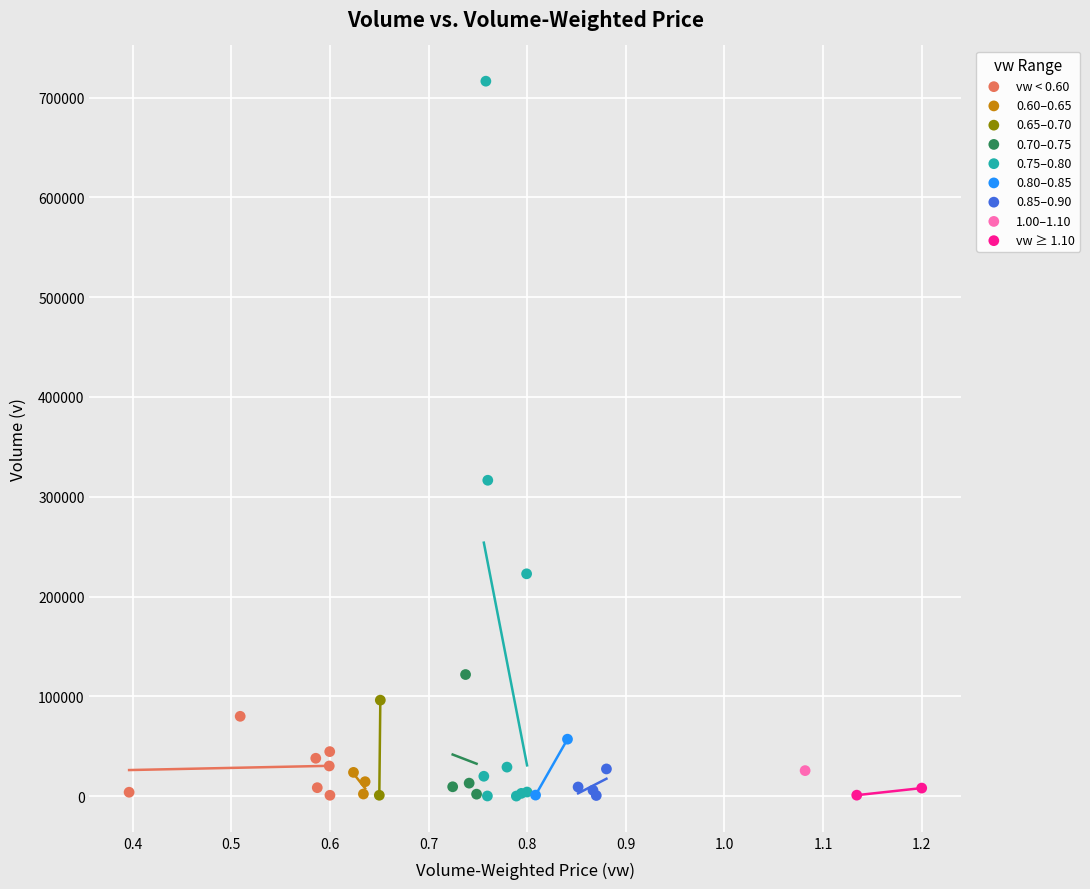

What are all the series names shown in the legend?

vw < 0.60, 0.60–0.65, 0.65–0.70, 0.70–0.75, 0.75–0.80, 0.80–0.85, 0.85–0.90, 1.00–1.10, vw ≥ 1.10